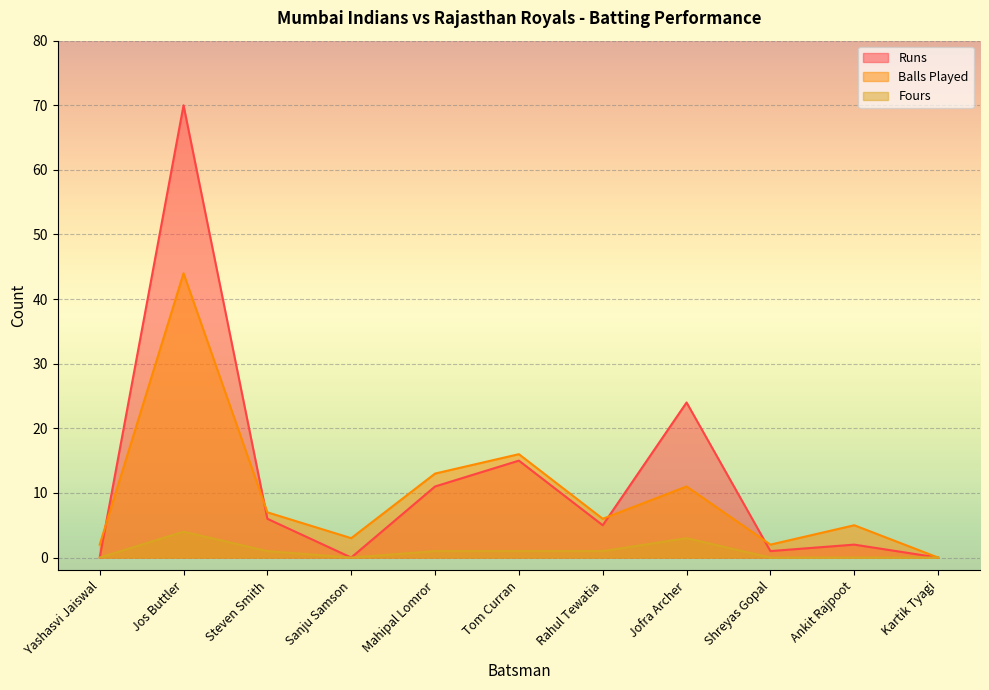

How many data points in Fours are above 1?

2